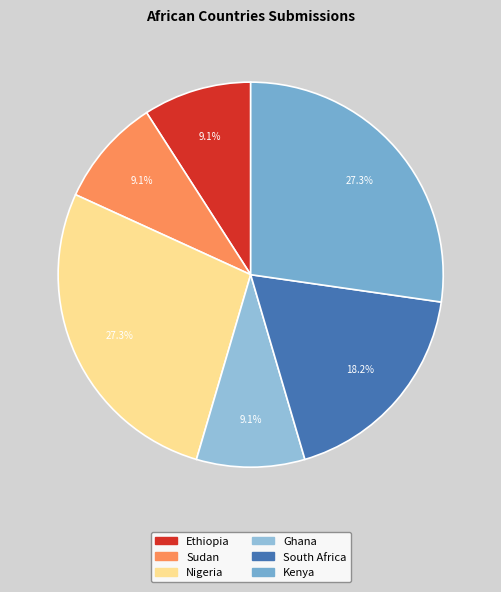

Which slice is the smallest?

Ethiopia